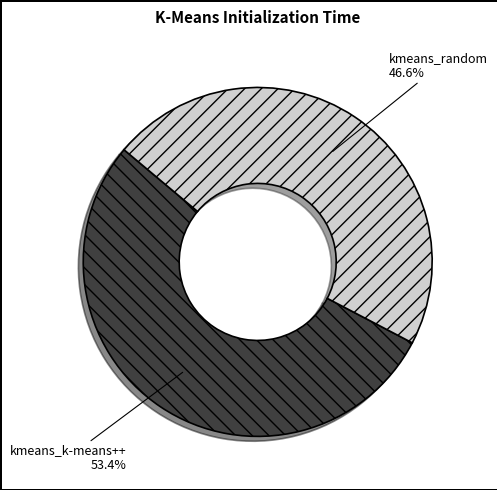

Rank the categories by value from highest to lowest.

kmeans_k-means++, kmeans_random